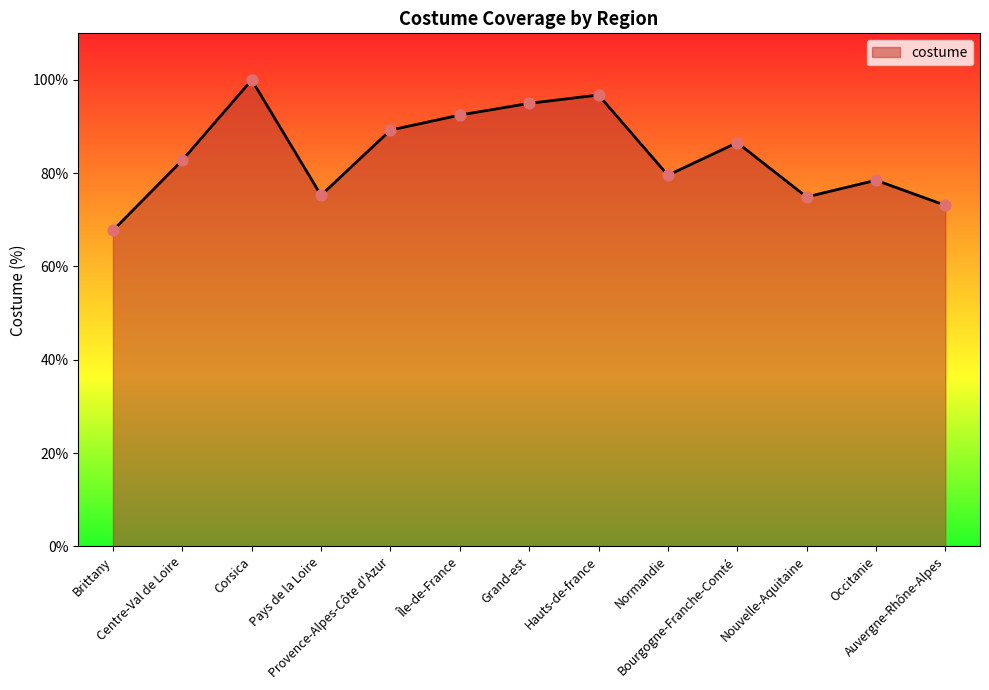

Which has a higher value, Centre-Val de Loire or Île-de-France?

Île-de-France